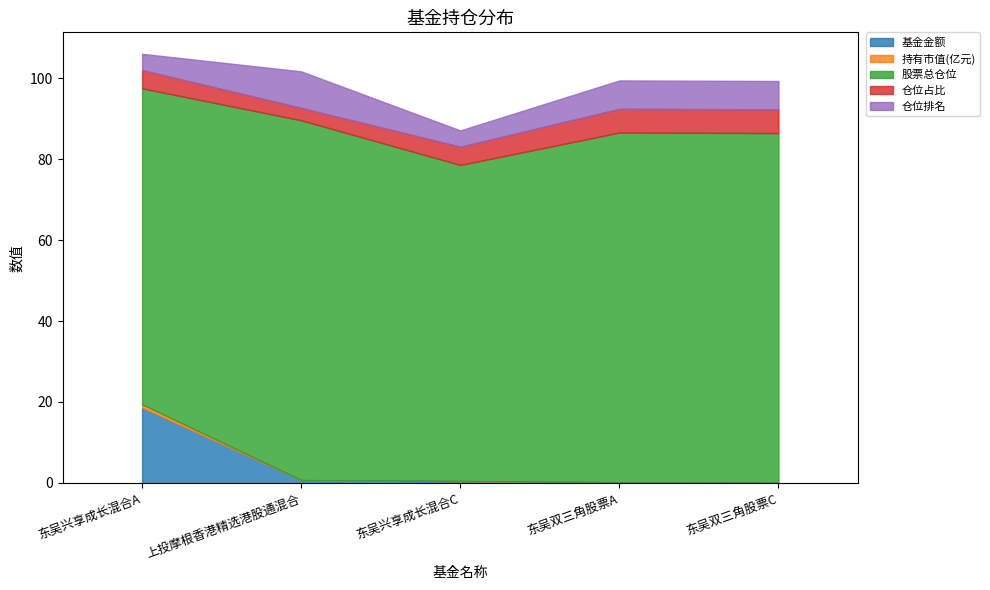

What is the label of the 4th point from the left?

东吴双三角股票A